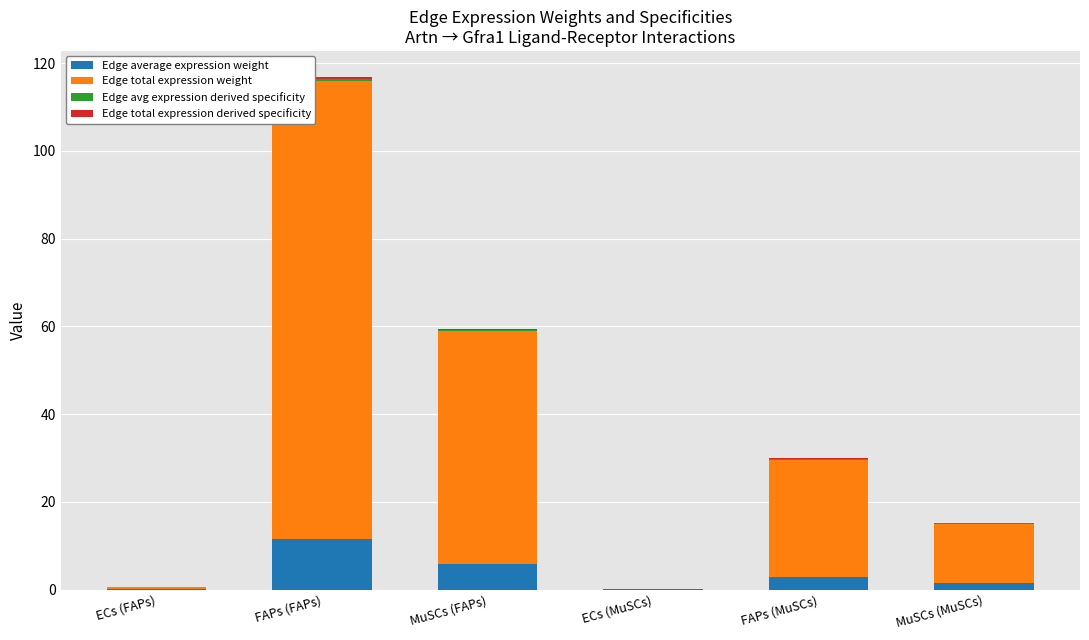

At which category is the sum across all series the highest?

FAPs (FAPs)